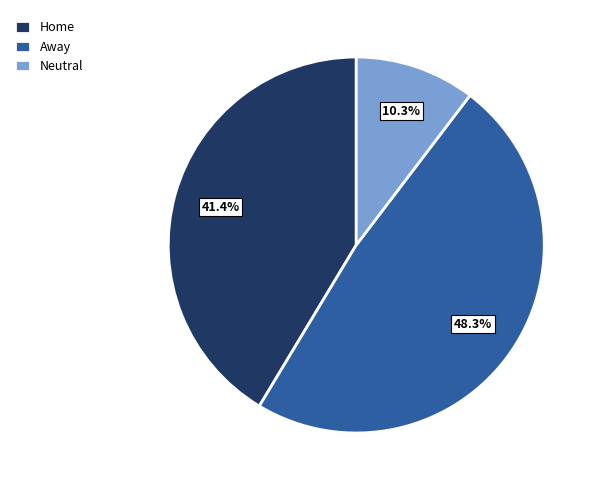

True or false: Home accounts for 41% of the total.

True